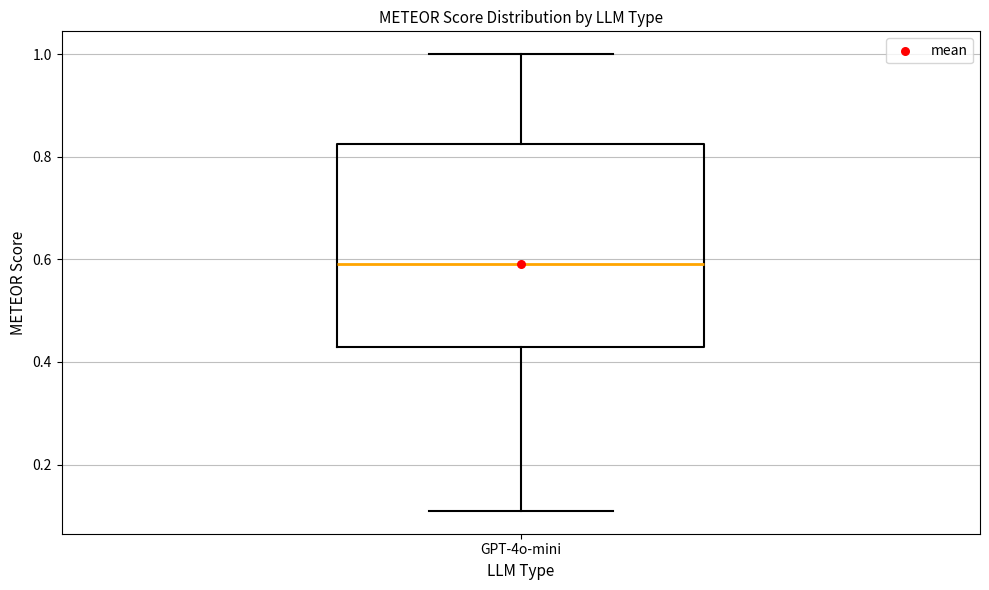

Read this box plot against the y-axis: the position of the median line, the range covered by the box, and the ends of both whiskers. The values are not printed on the chart, so give them approximately, as read against the axis.

median 0.60, box 0.42 to 0.82, whiskers 0.10 to 1.00